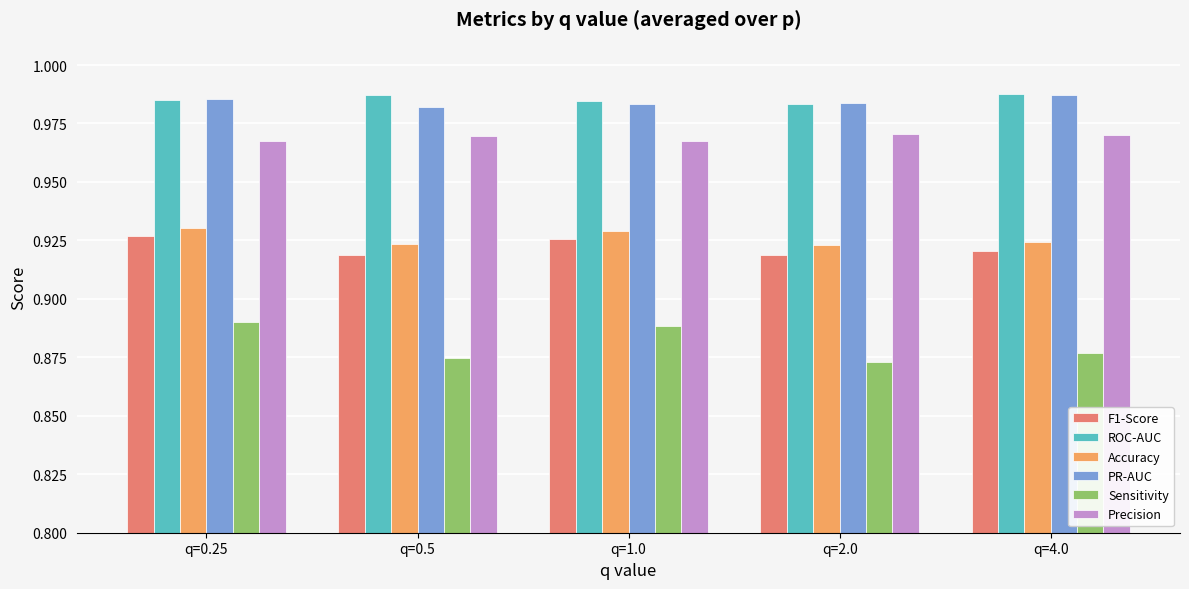

The Precision series shows 0.3 at q=0.25. True or false?

False